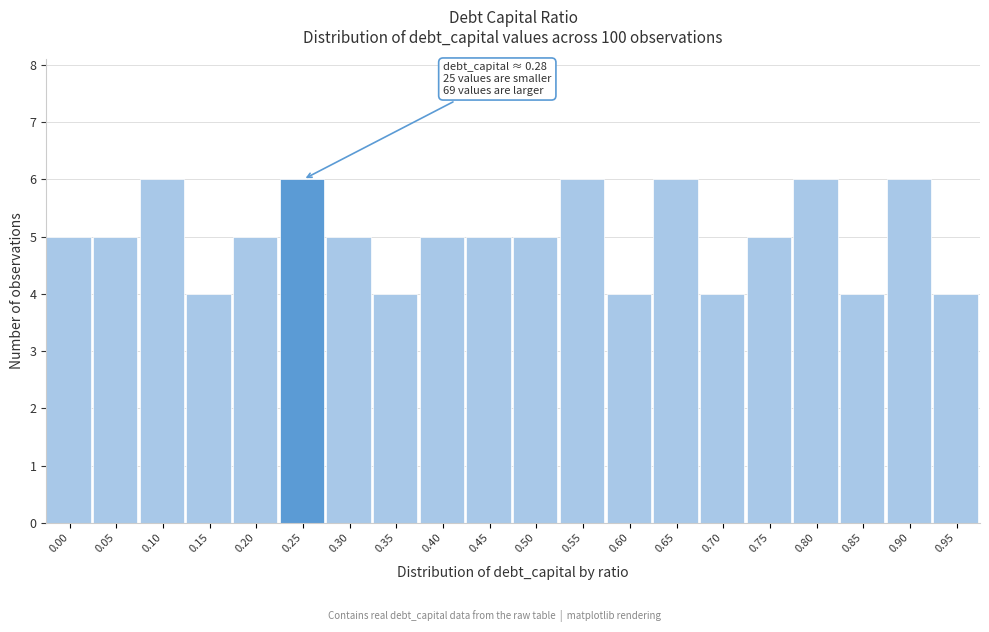

Reading right to left, what are all the values shown in this chart?

4	6	4	6	5	4	6	4	6	5	5	5	4	5	6	5	4	6	5	5